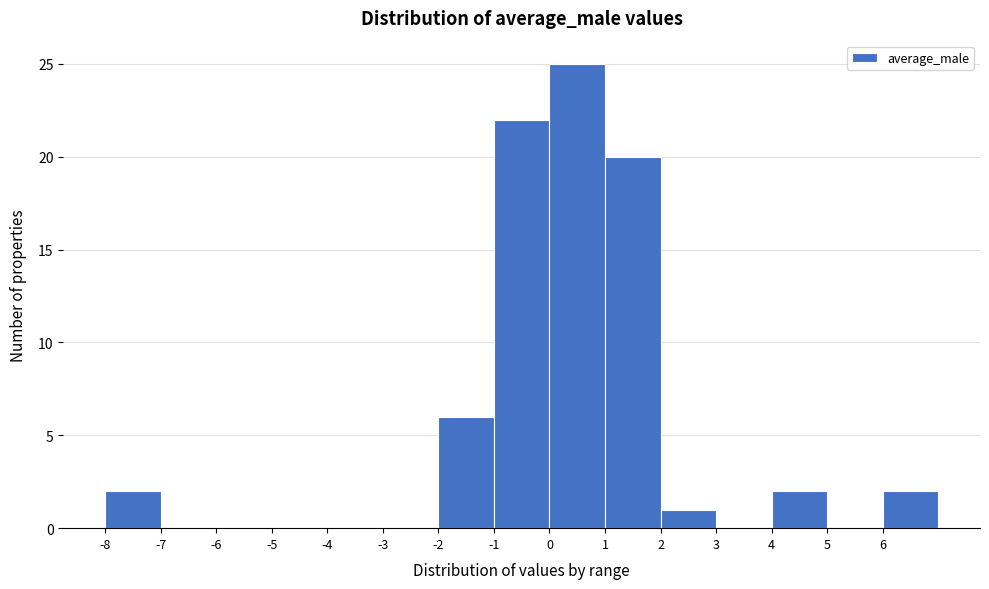

How tall is the bar that spans -2 to -1 on the x-axis? The values are not printed on the chart, so give them approximately, as read against the axis.

6